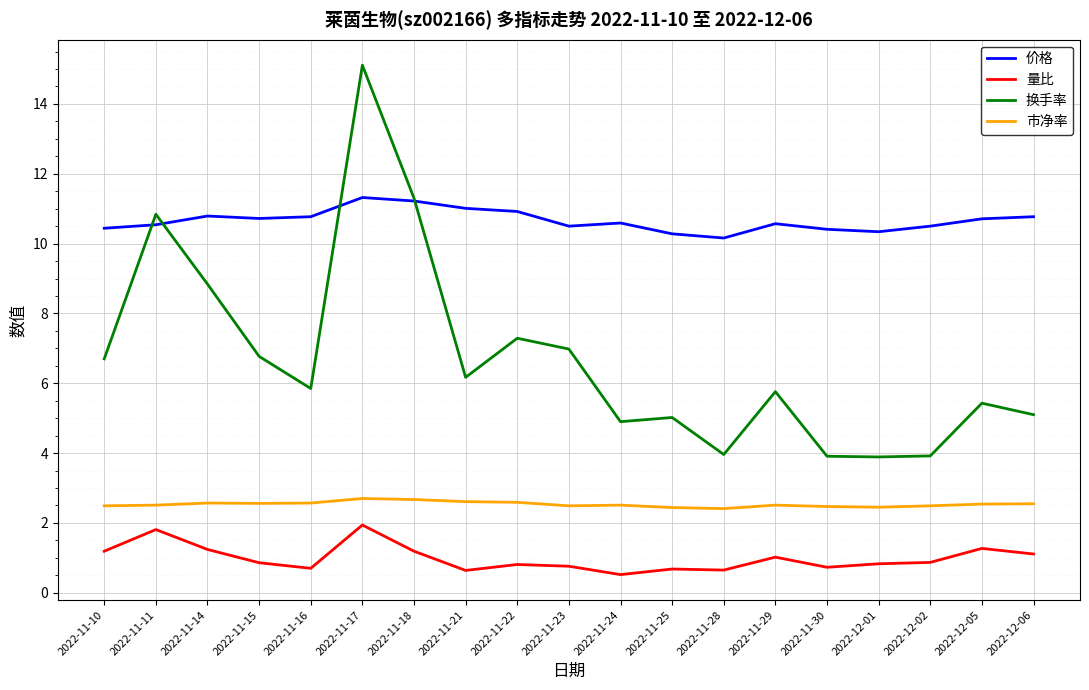

True or false: 价格 and 市净率 intersect in this chart.

False